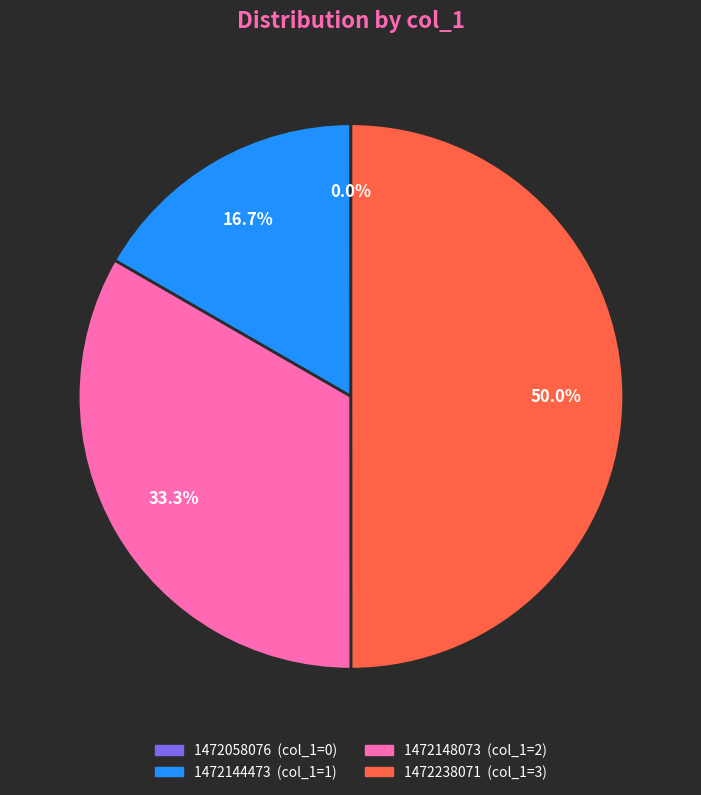

What portion of the pie excludes 1472144473?

83.3%